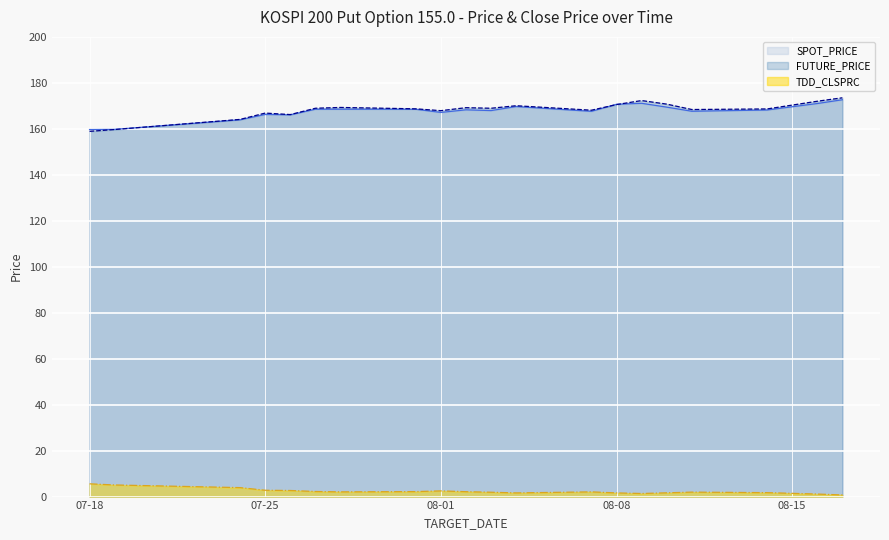

What is the difference between the maximum and minimum values in the FUTURE_PRICE series?

14.6